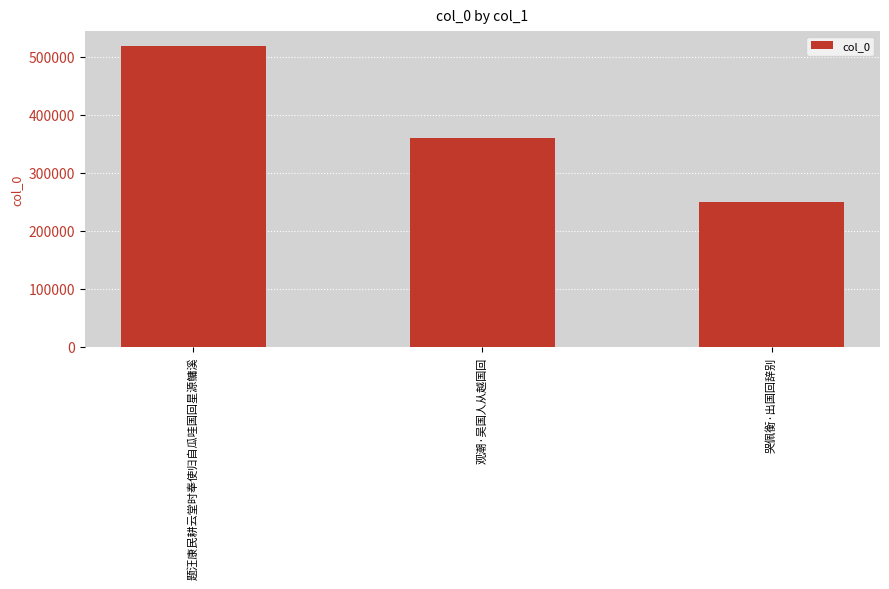

Count the number of categories in the chart.

3